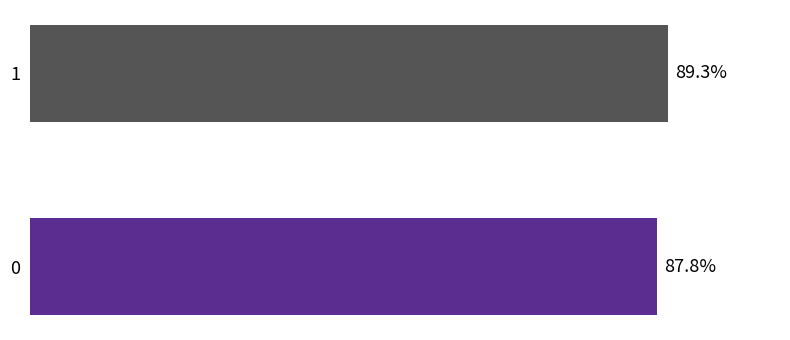

What is the average value?

0.9